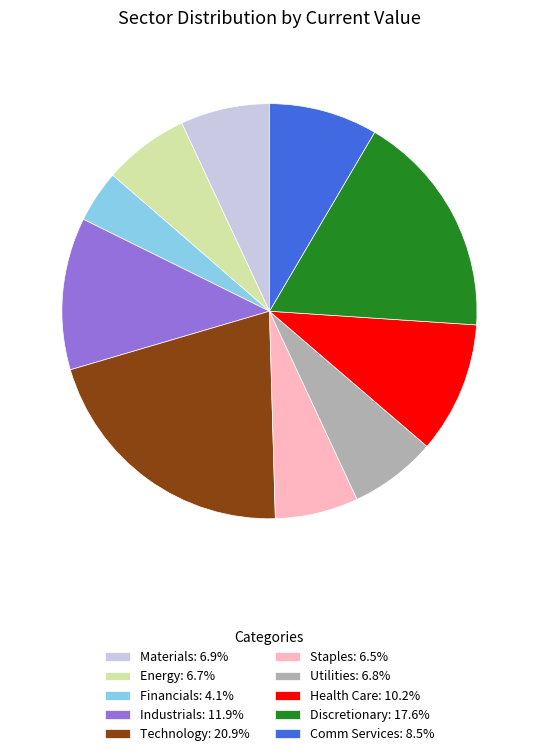

Between Health Care and Materials, which is larger?

Health Care